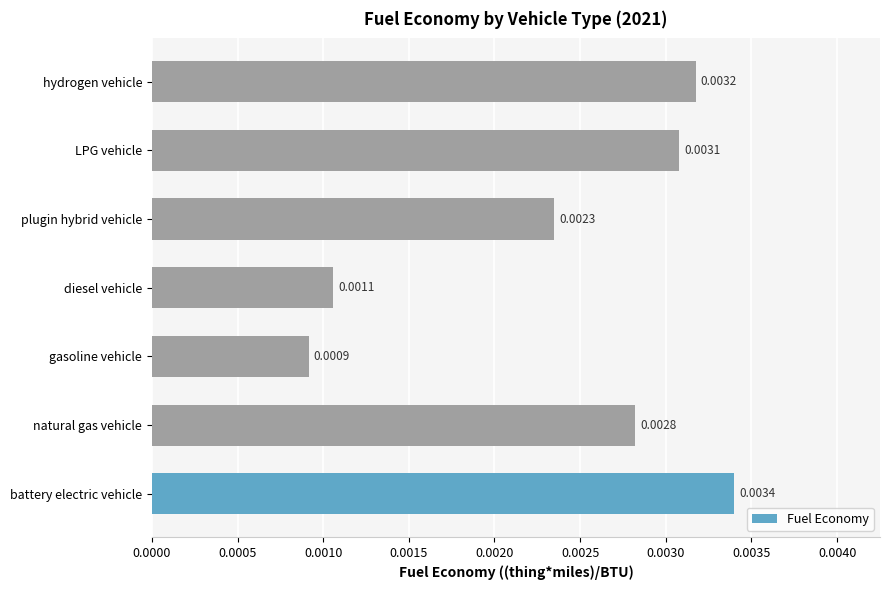

How many distinct data groups are displayed?

1